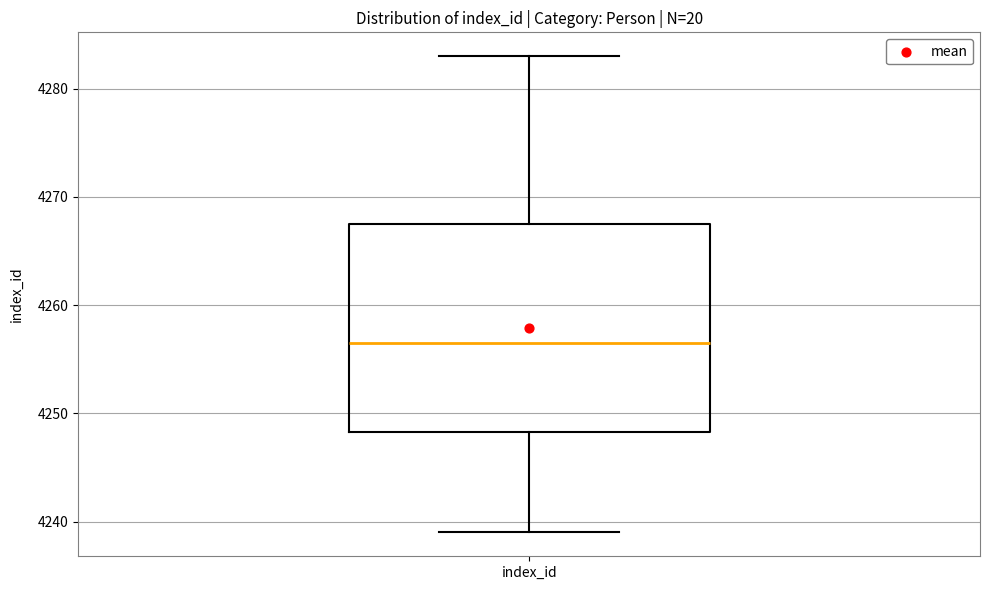

Transcribe this box plot: give where the median line is, the range the box spans, and where the two whiskers end, as read against the y-axis. The values are not printed on the chart, so give them approximately, as read against the axis.

median 4257, box 4248 to 4268, whiskers 4239 to 4283